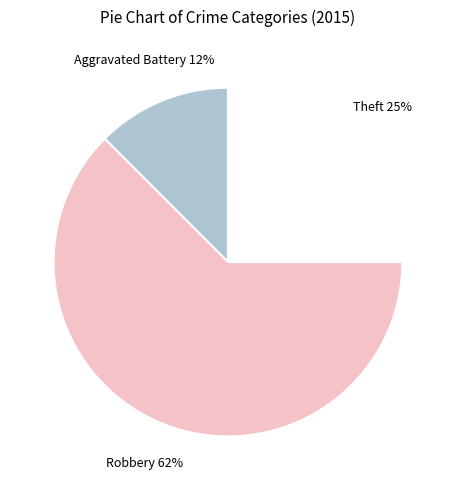

The Theft slice represents 25% of the pie. True or false?

True